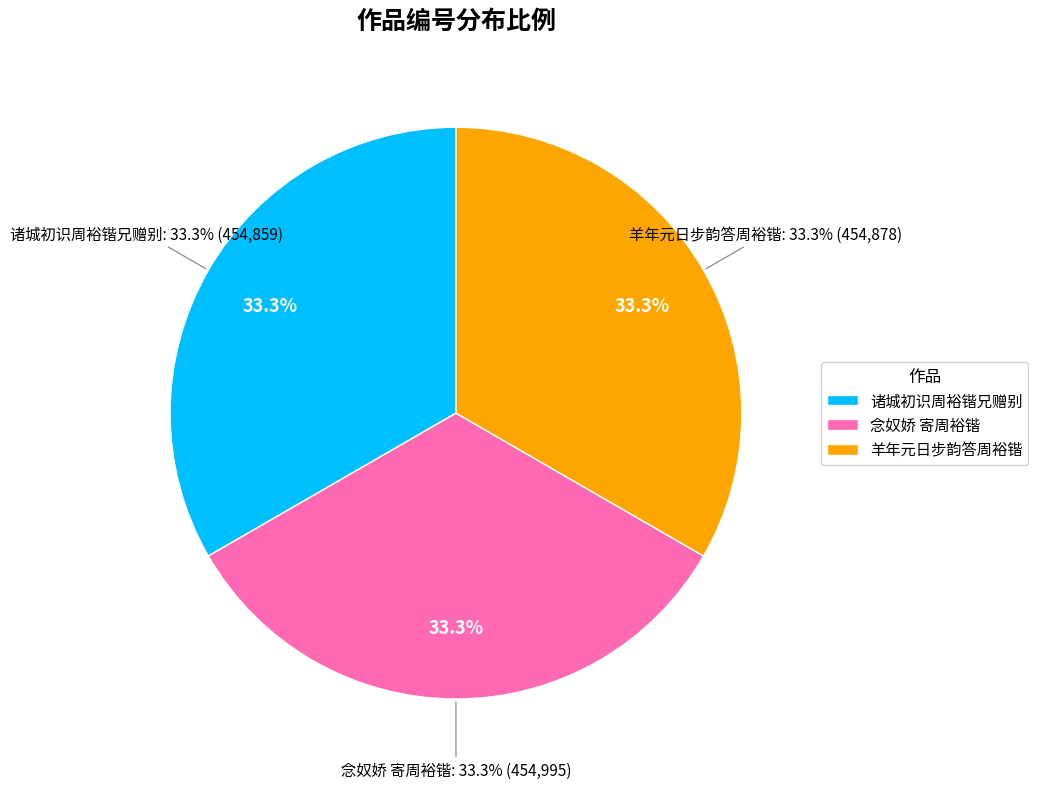

What is the largest slice in the pie chart?

念奴娇 寄周裕锴